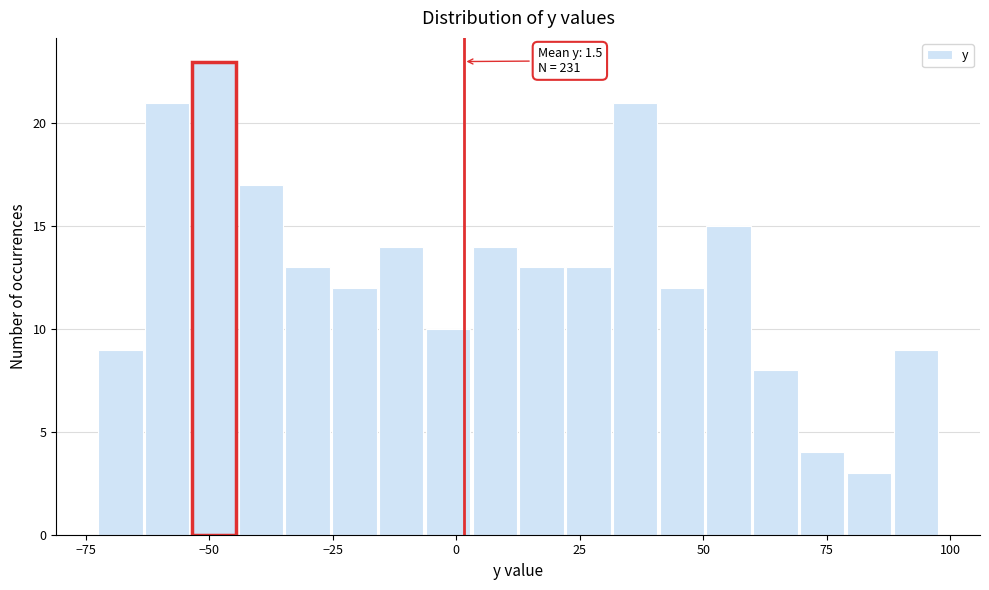

Around what value on the x-axis is the tallest bar? Give the approximate position of its centre, as read against the axis.

-50